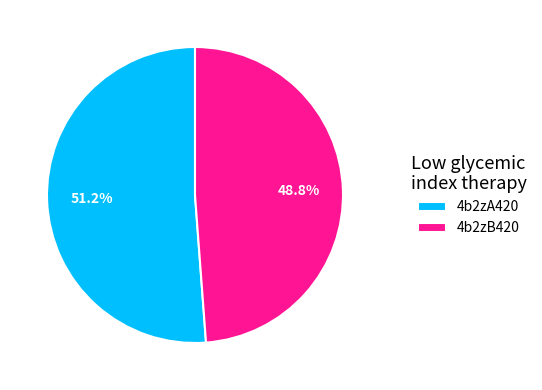

Is it true that 4b2zA420 is 62% of the pie?

False